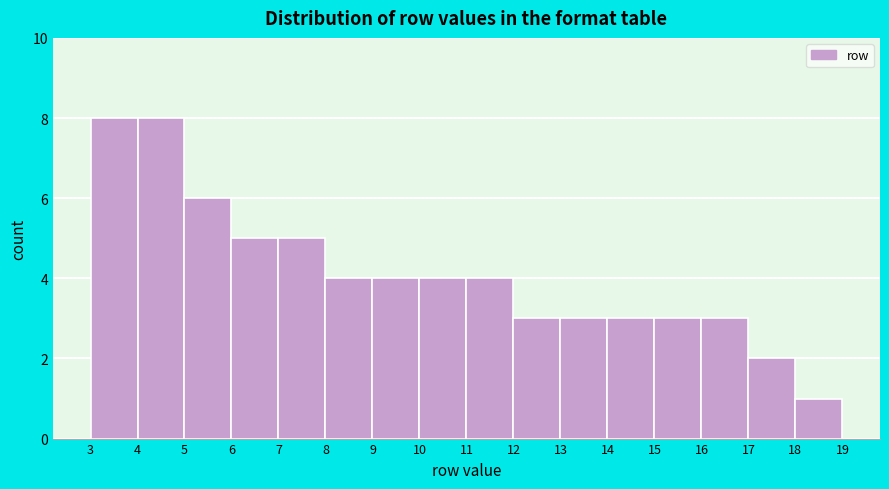

Reading left to right, transcribe this chart: for each bar, give the range it covers on the x-axis and its height. The values are not printed on the chart, so give them approximately, as read against the axis.

3 to 4: 8
4 to 5: 8
5 to 6: 6
6 to 7: 5
7 to 8: 5
8 to 9: 4
9 to 10: 4
10 to 11: 4
11 to 12: 4
12 to 13: 3
13 to 14: 3
14 to 15: 3
15 to 16: 3
16 to 17: 3
17 to 18: 2
18 to 19: 1